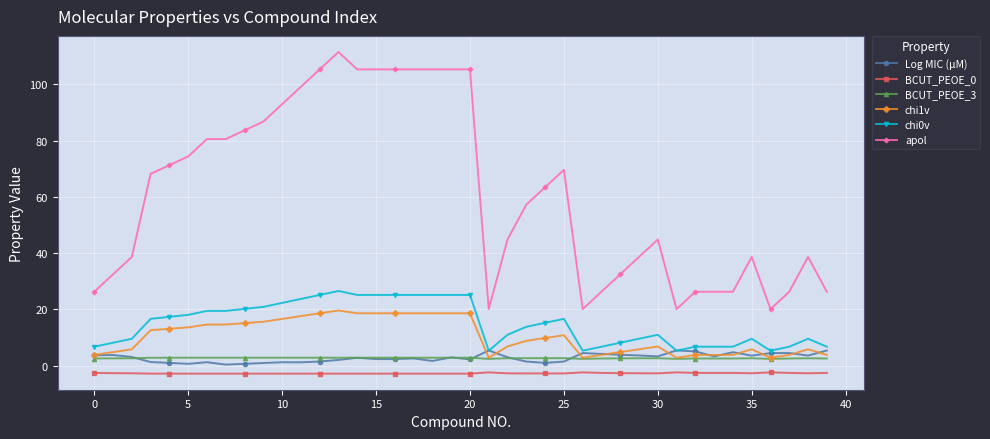

Which series has the widest spread of values?

apol